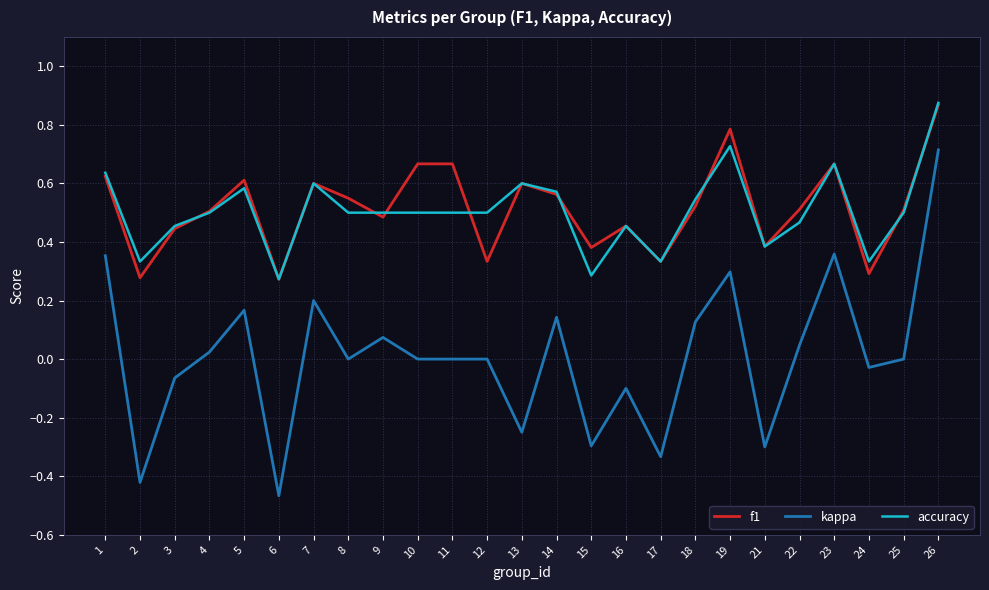

True or false: accuracy and kappa cross at least once.

False